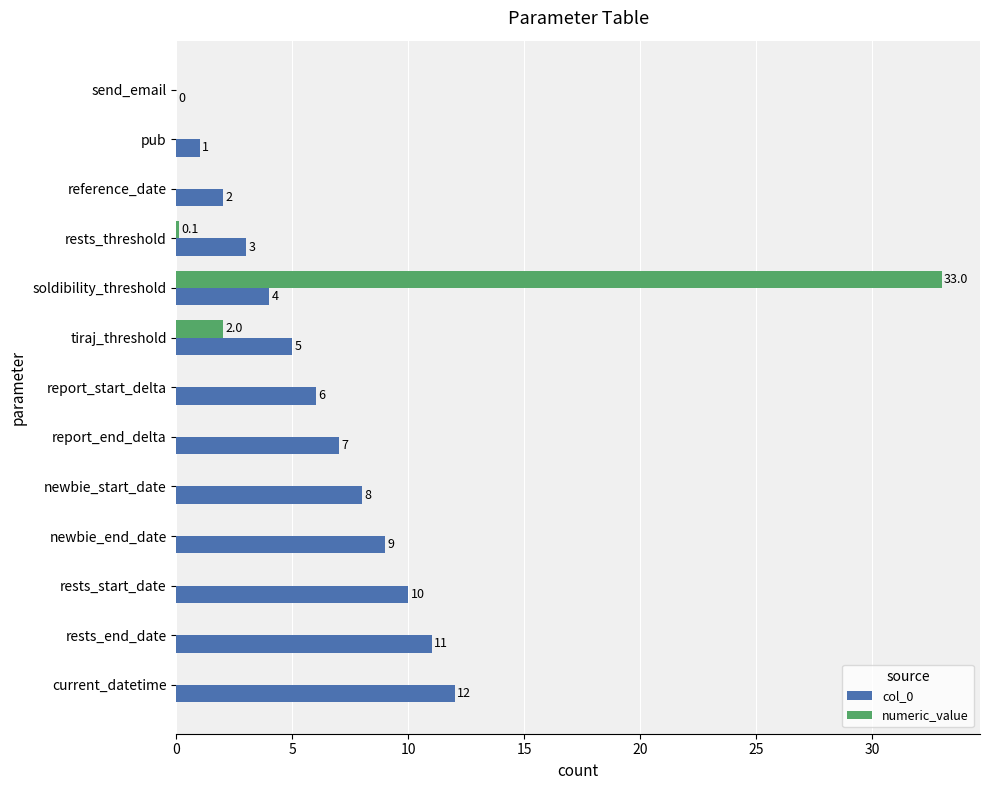

At which category is the sum across all series the highest?

soldibility_threshold